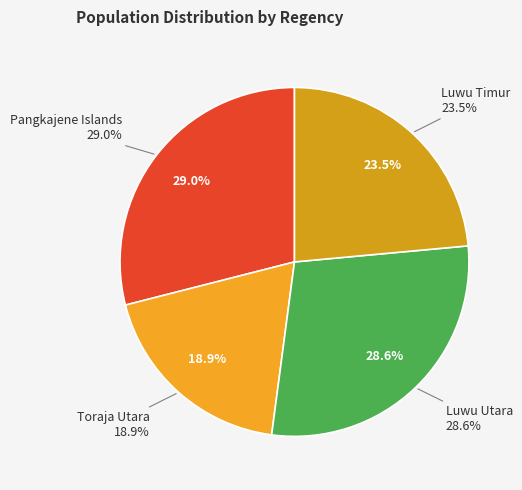

To the nearest percent, what percentage of the pie is Luwu Timur?

24%